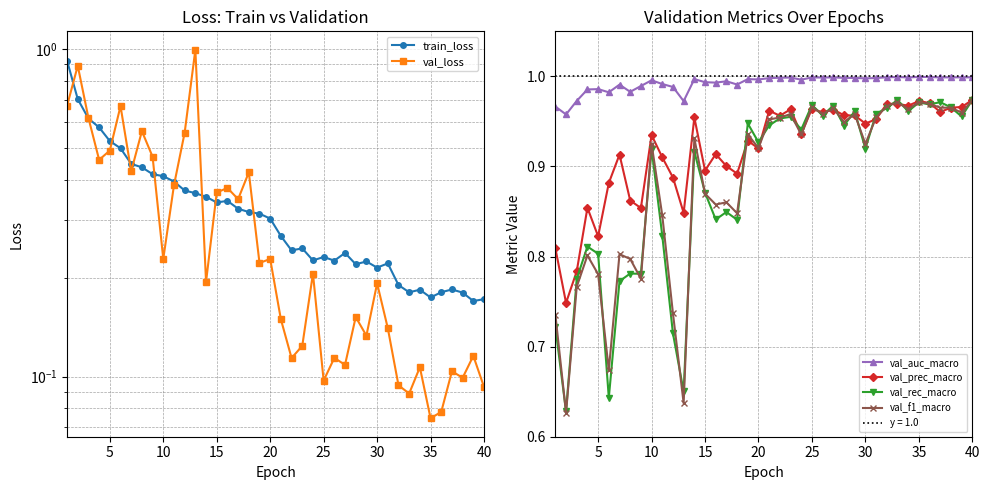

Is this an area chart (filled region under the line)?

No